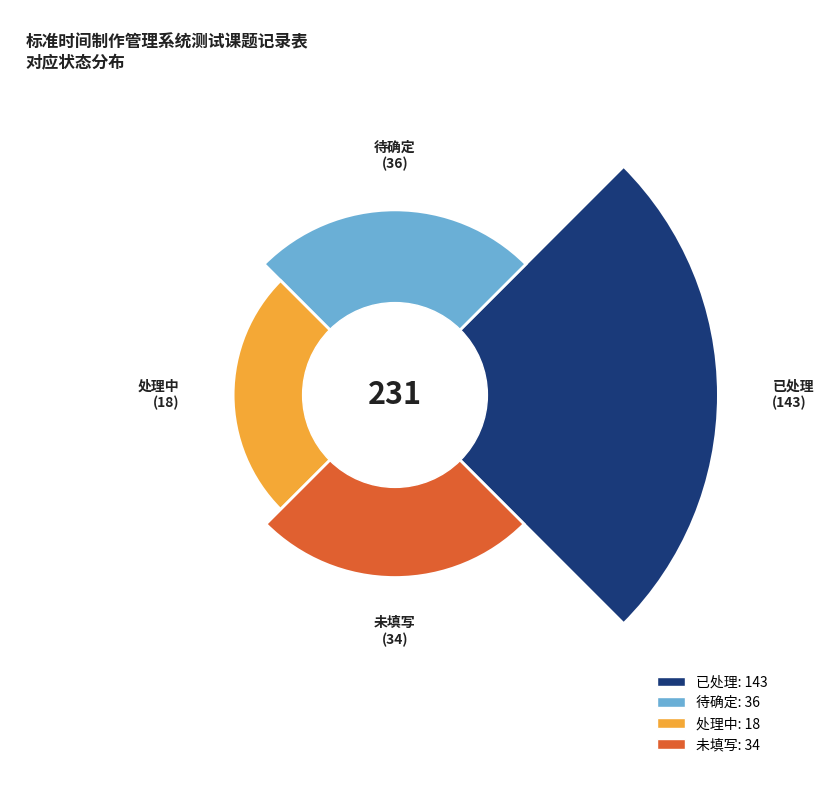

How many slices are in this pie chart?

4